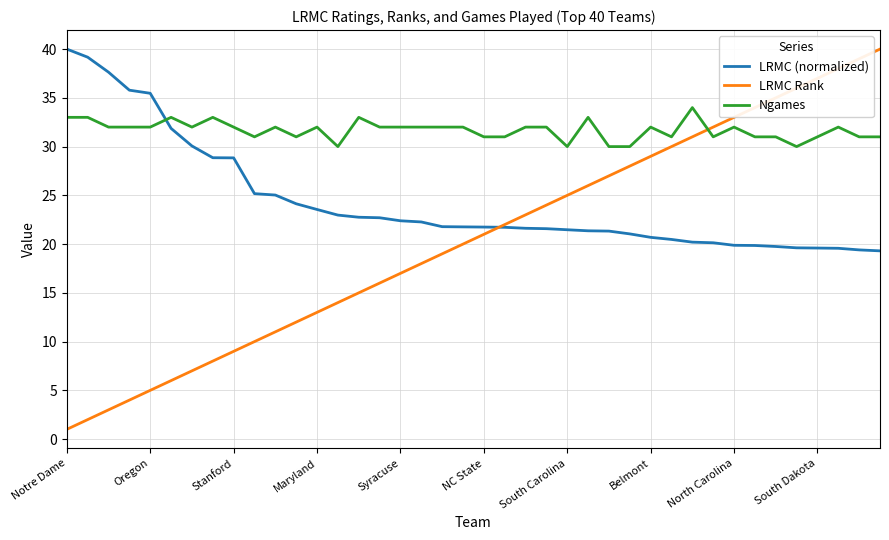

Which series has the widest spread of values?

LRMC Rank